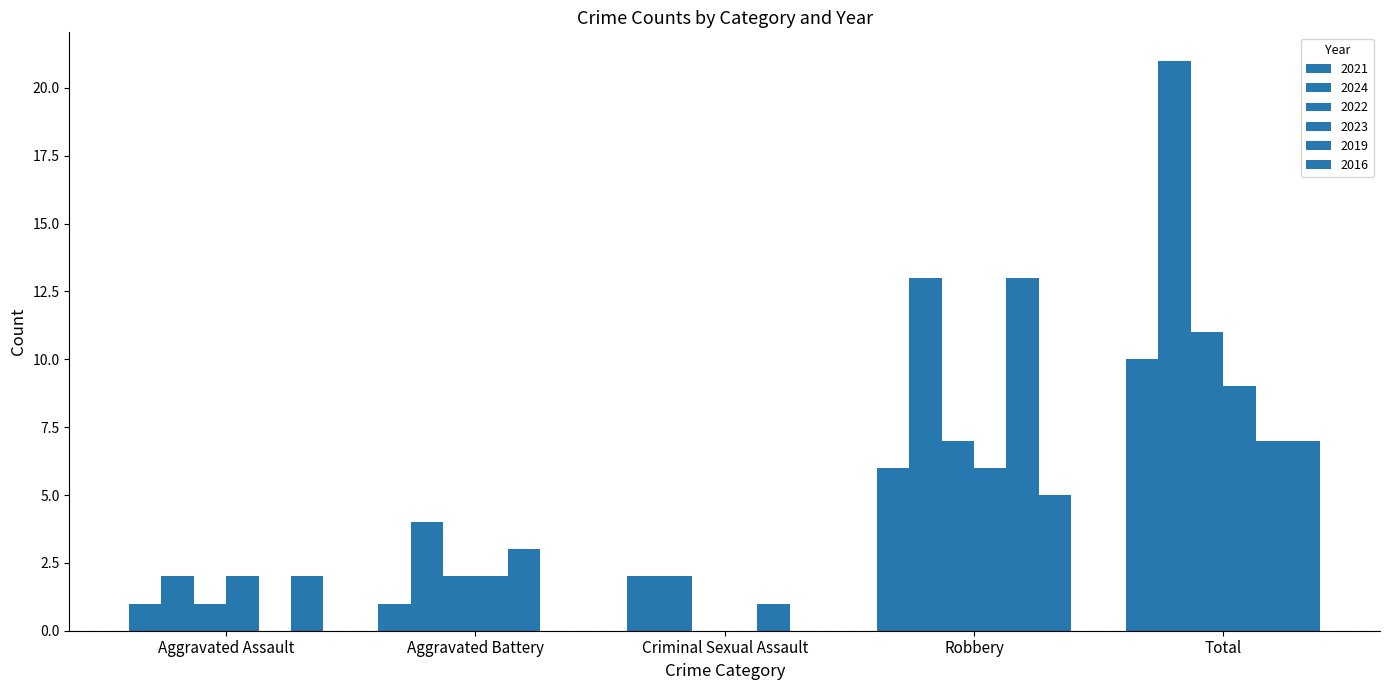

Does the chart contain stacked bars?

No